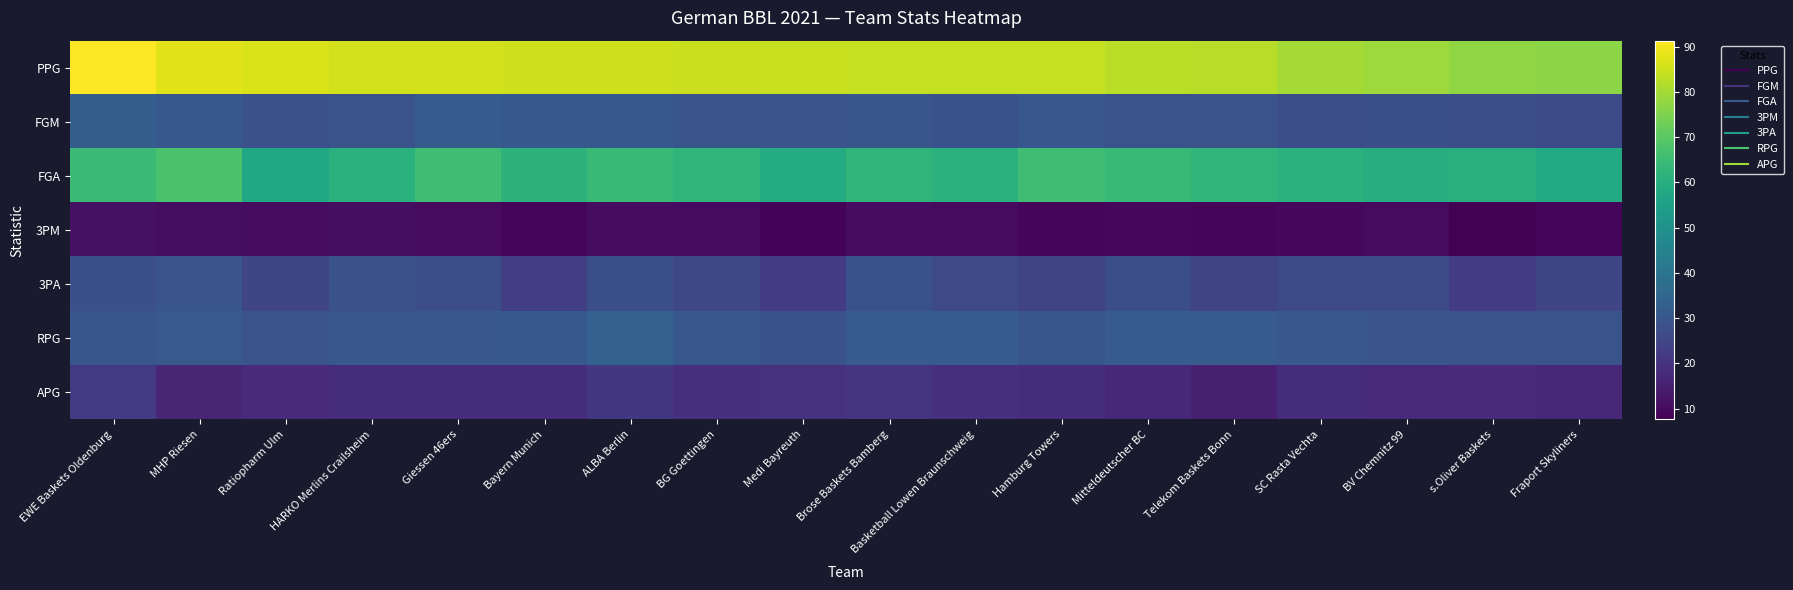

At which category does the chart reach its peak across all series?

EWE Baskets Oldenburg